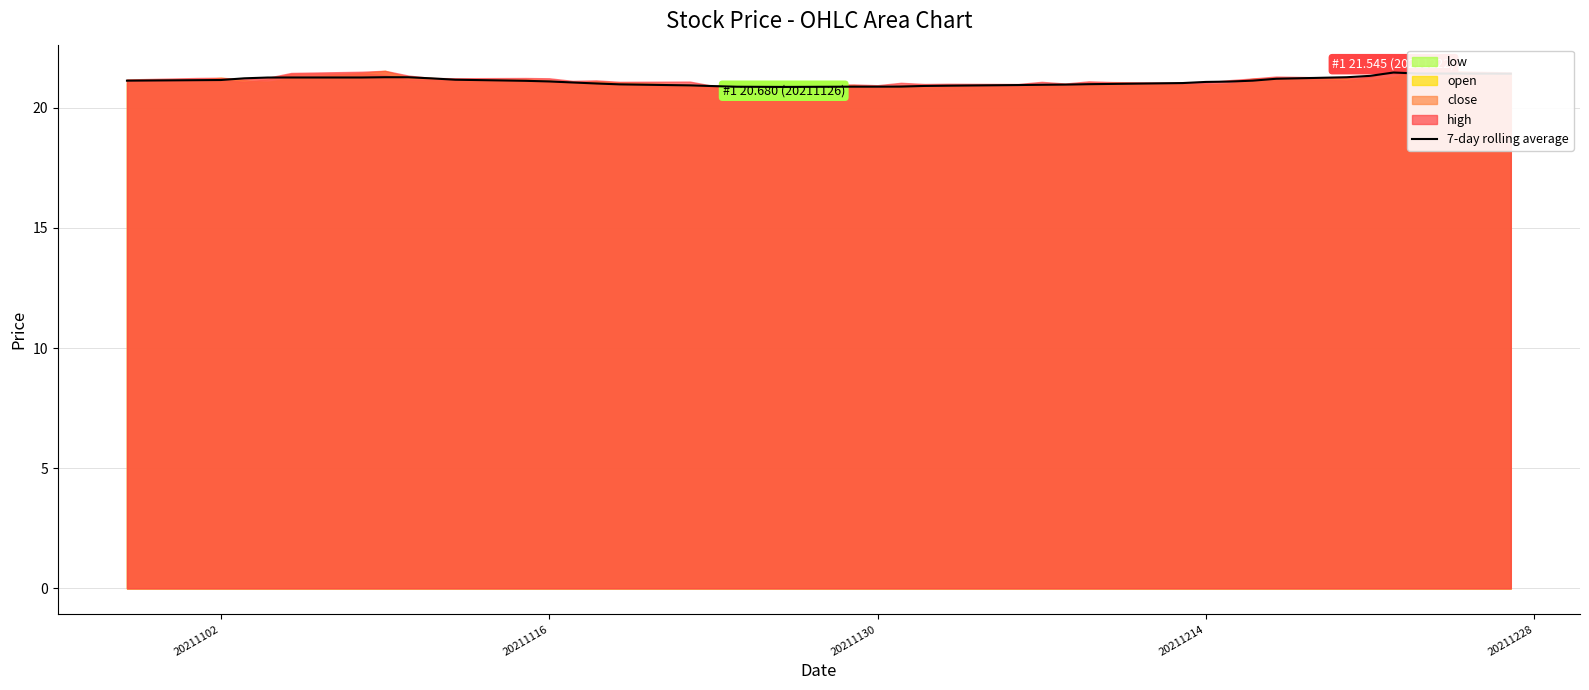

Is it true that 7-day rolling average equals 31.9 at 20211116?

False